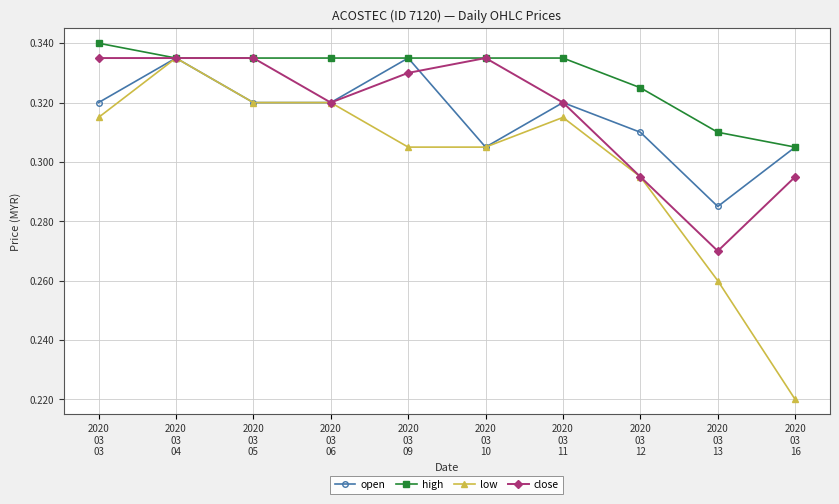

What is the total value across all series at 2020
03
13?

1.1